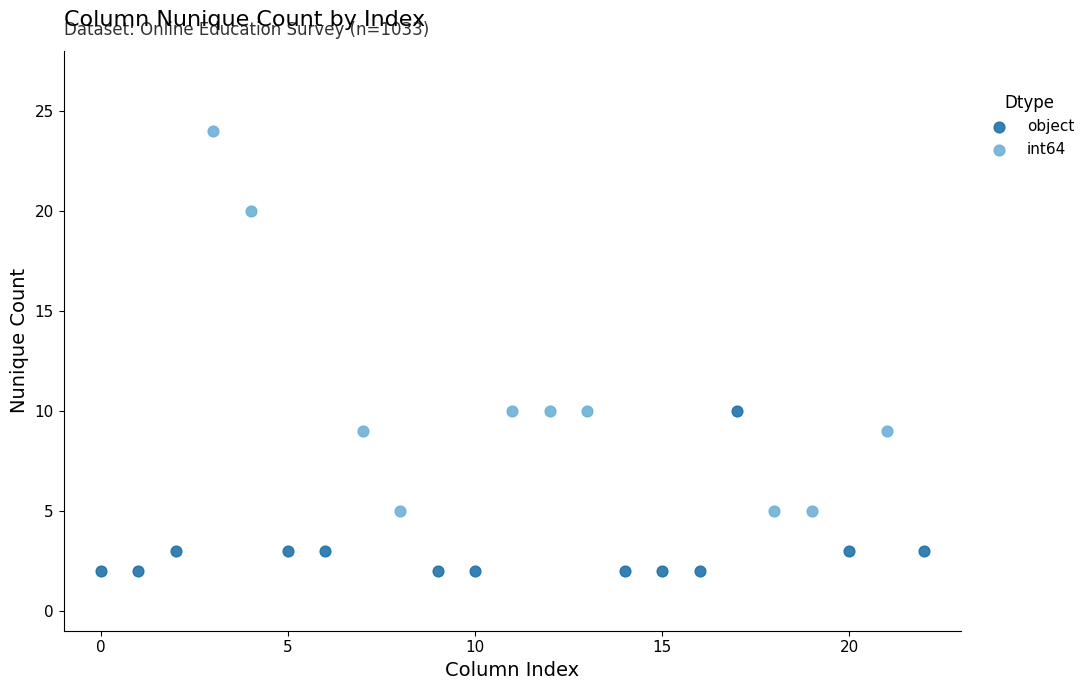

Which series contains the highest Y value?

int64